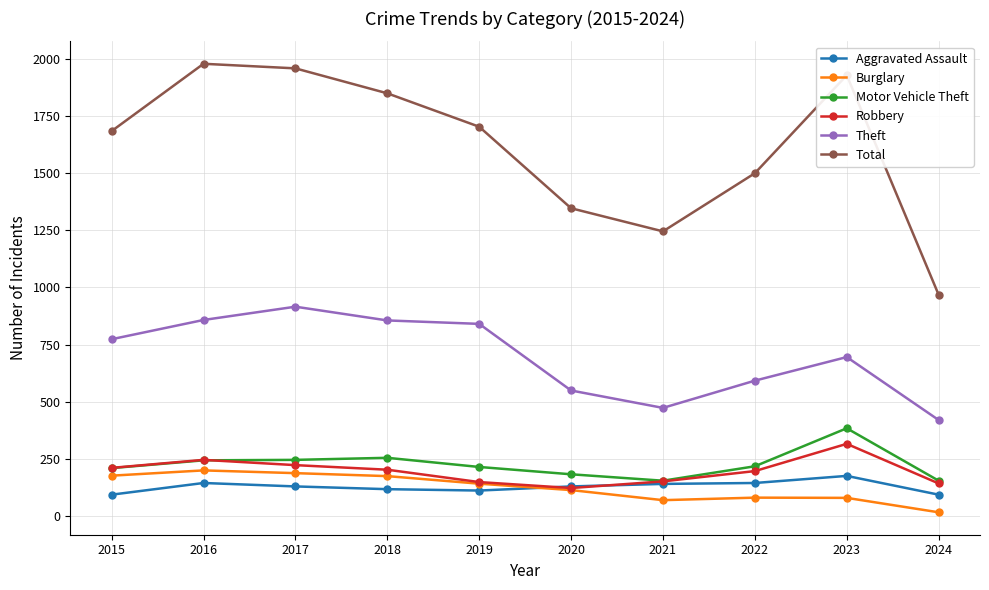

At which label does Total first exceed 1702?

2016